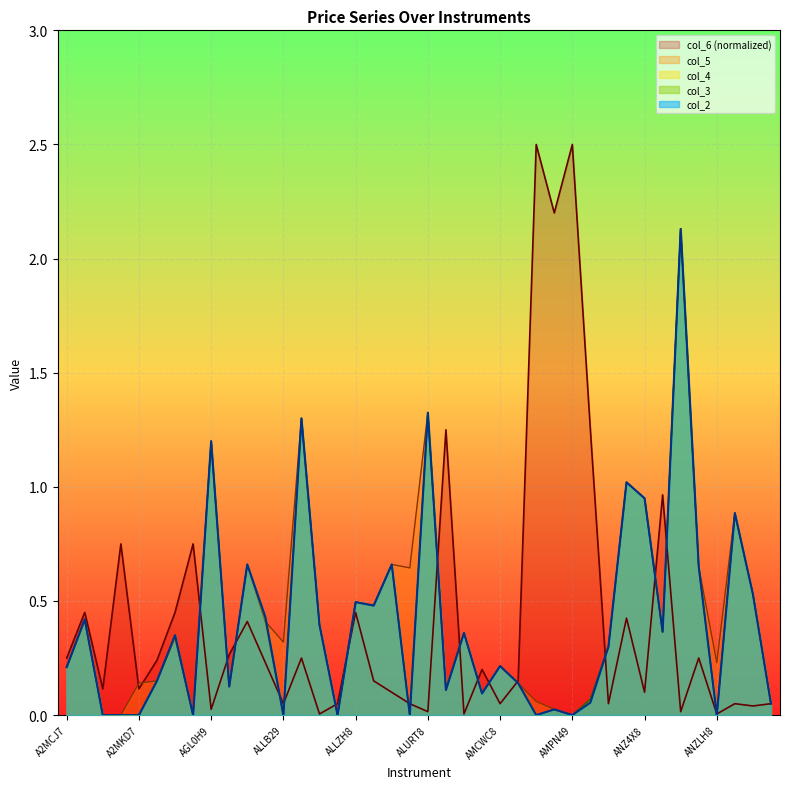

Which category has the lowest value in the col_5 series?

A2MFI8